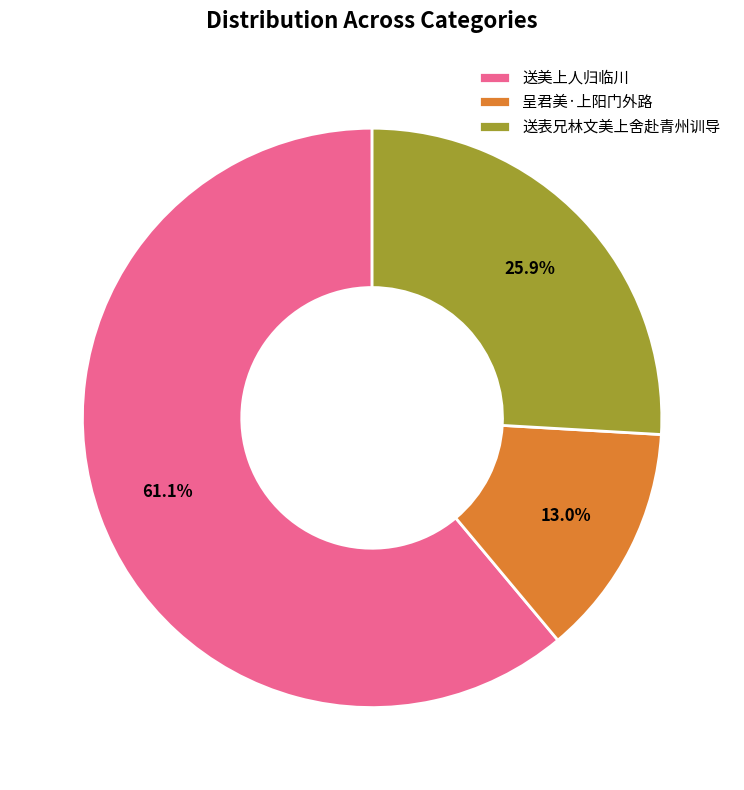

Count the number of slices in the pie.

3